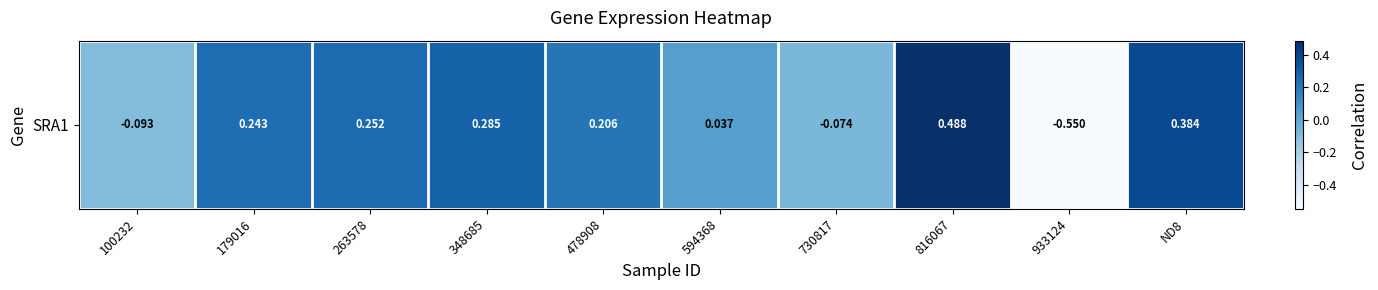

How many values exceed 0?

7